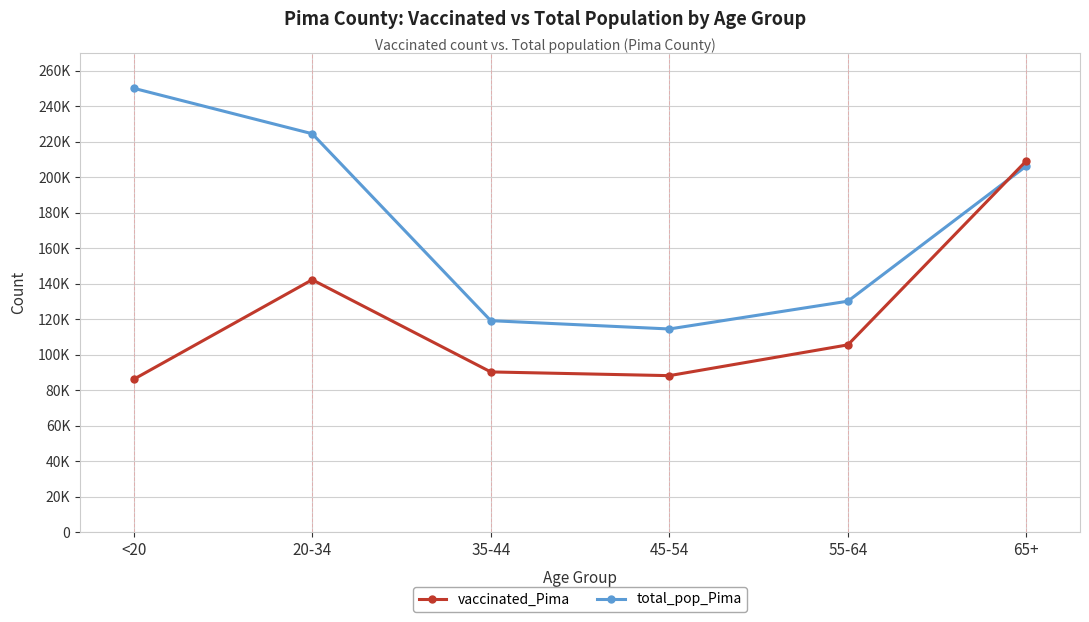

What are all the series names shown in the legend?

vaccinated_Pima, total_pop_Pima